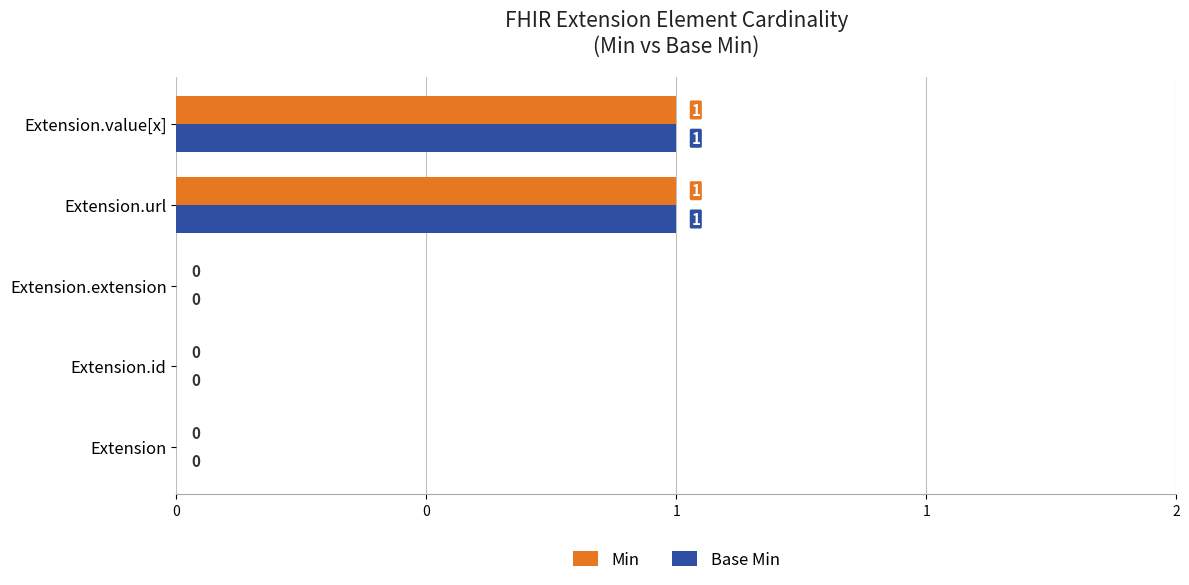

What are all the series names shown in the legend?

Min, Base Min